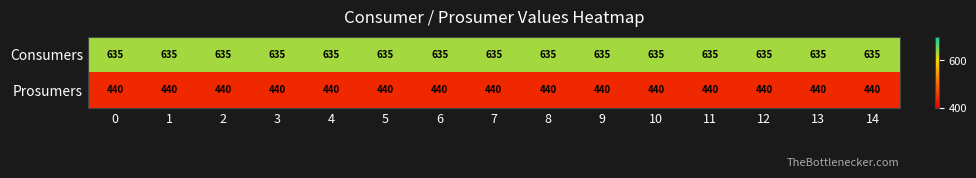

What is the minimum value for Prosumers?

440